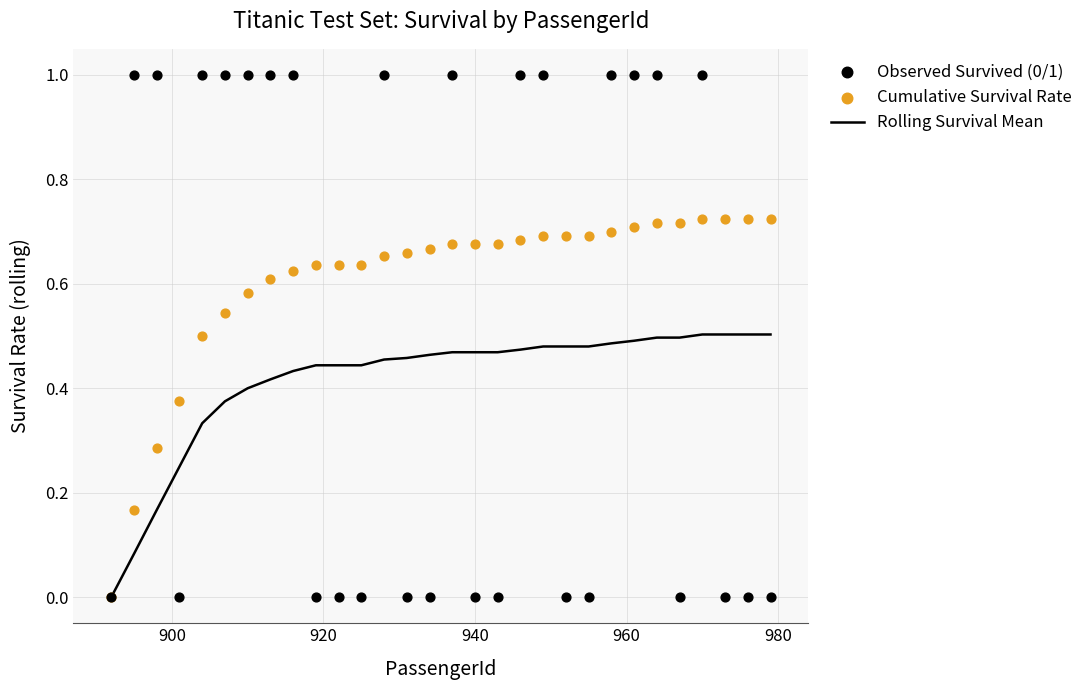

Which series reaches the maximum Y coordinate?

Observed Survived (0/1)